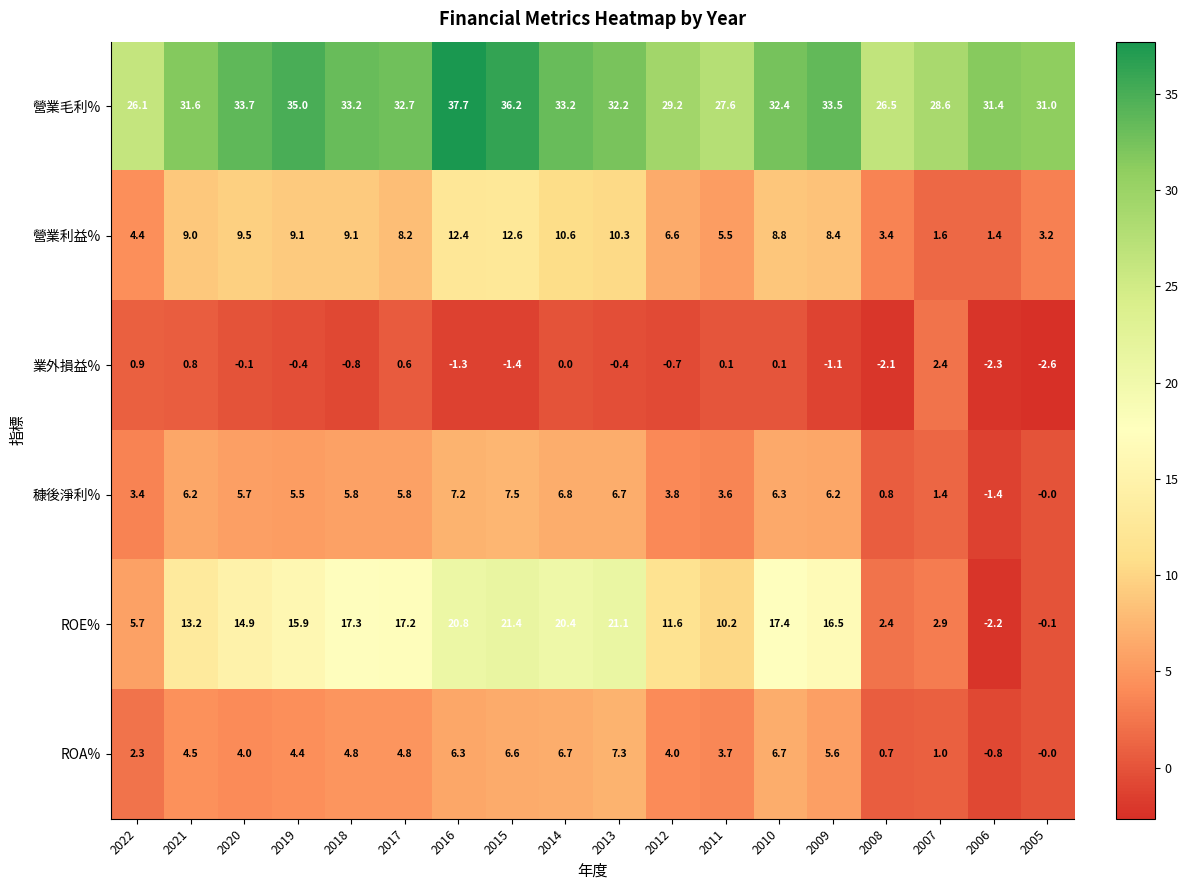

What is the total value across all series at 2018?

69.4